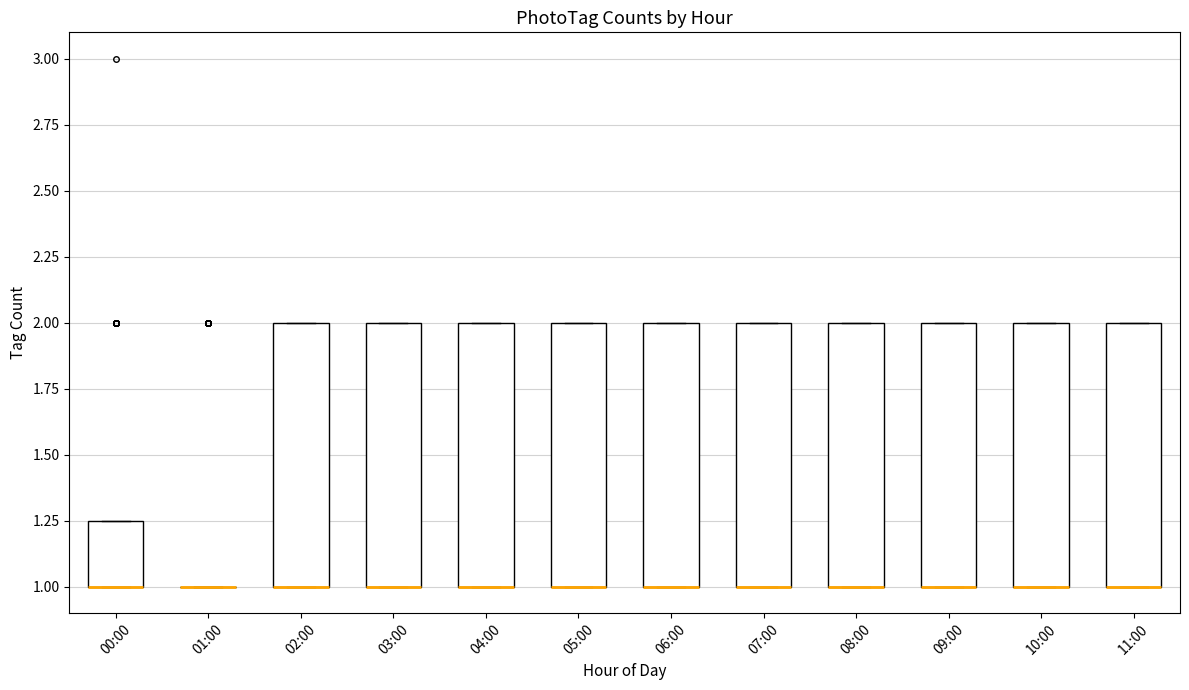

Reading left to right, read every box against the y-axis: the position of its median line, the range the box covers, and the ends of its whiskers. The values are not printed on the chart, so give them approximately, as read against the axis.

00:00: median 1.00 (drawn on the box's lower edge), box 1.00 to 1.25, whiskers 1.00 to 1.25
01:00: box collapsed to a line at 1.00, whiskers 1.00 to 1.00
02:00: median 1.00 (drawn on the box's lower edge), box 1.00 to 2.00, whiskers 1.00 to 2.00
03:00: median 1.00 (drawn on the box's lower edge), box 1.00 to 2.00, whiskers 1.00 to 2.00
04:00: median 1.00 (drawn on the box's lower edge), box 1.00 to 2.00, whiskers 1.00 to 2.00
05:00: median 1.00 (drawn on the box's lower edge), box 1.00 to 2.00, whiskers 1.00 to 2.00
06:00: median 1.00 (drawn on the box's lower edge), box 1.00 to 2.00, whiskers 1.00 to 2.00
07:00: median 1.00 (drawn on the box's lower edge), box 1.00 to 2.00, whiskers 1.00 to 2.00
08:00: median 1.00 (drawn on the box's lower edge), box 1.00 to 2.00, whiskers 1.00 to 2.00
09:00: median 1.00 (drawn on the box's lower edge), box 1.00 to 2.00, whiskers 1.00 to 2.00
10:00: median 1.00 (drawn on the box's lower edge), box 1.00 to 2.00, whiskers 1.00 to 2.00
11:00: median 1.00 (drawn on the box's lower edge), box 1.00 to 2.00, whiskers 1.00 to 2.00